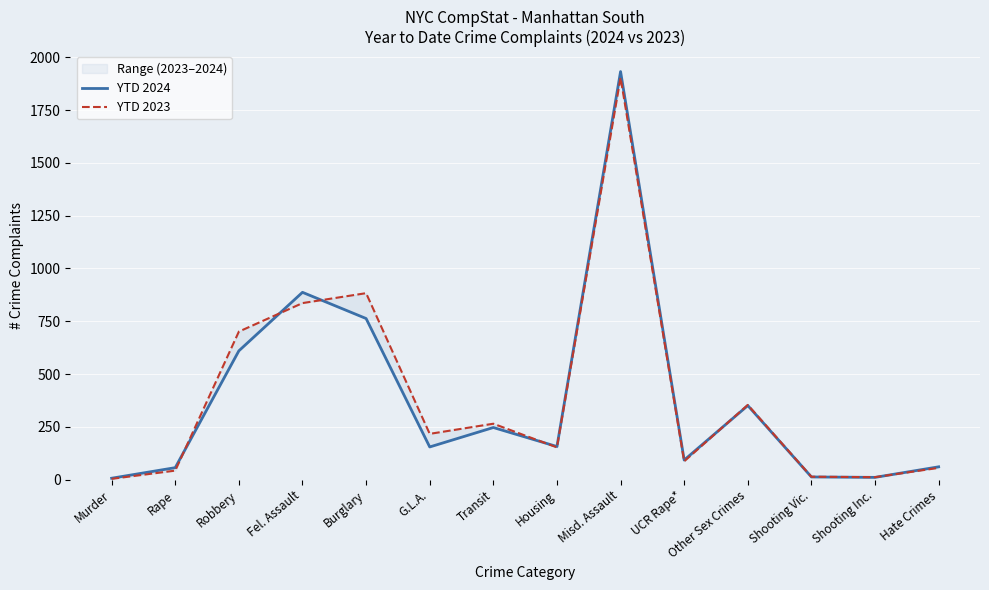

Between Transit and Murder, which is larger?

Transit